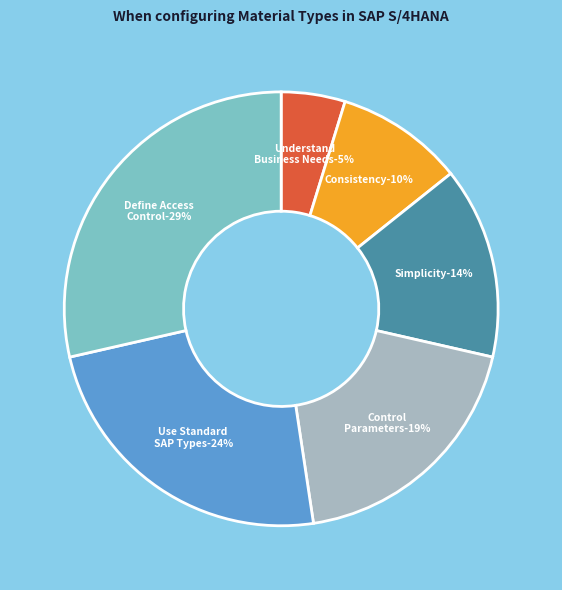

How many segments does this pie chart have?

6